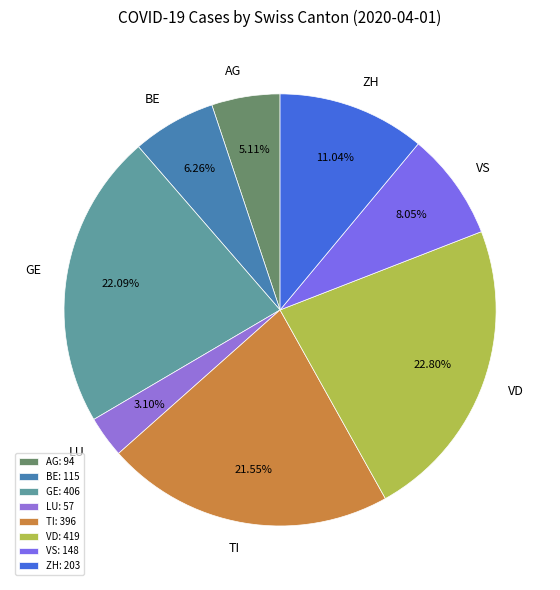

Is it true that ZH is 3% of the pie?

False